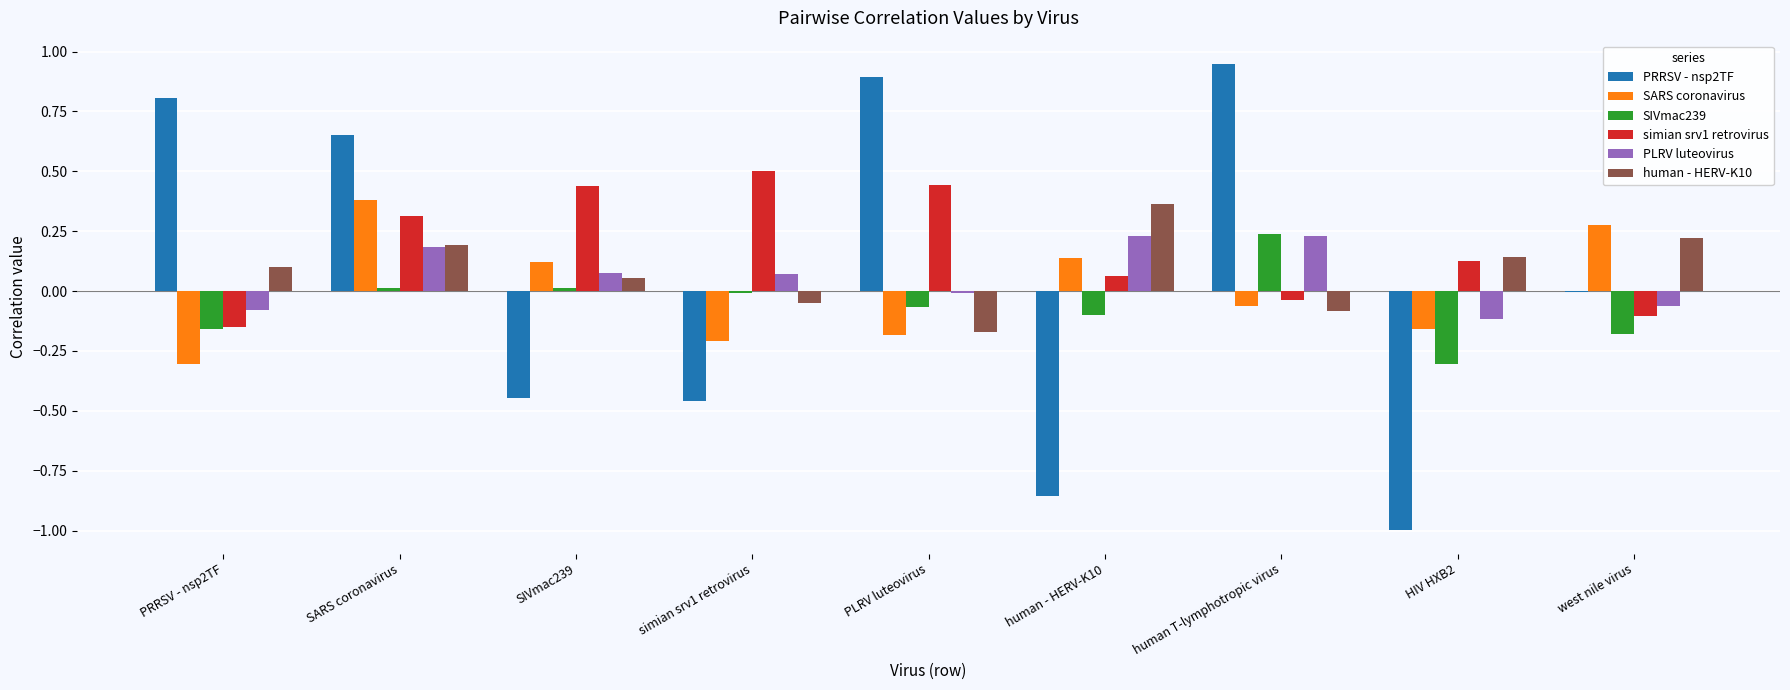

At which label does human - HERV-K10 reach its peak?

human - HERV-K10